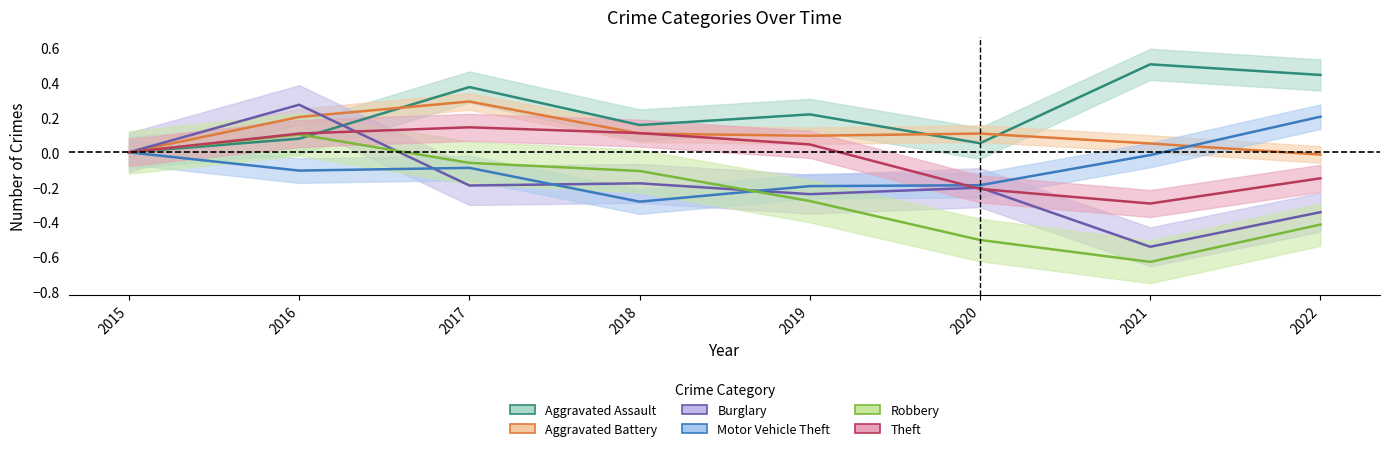

After their last crossing, which series has the higher values: Burglary or Aggravated Assault?

Aggravated Assault